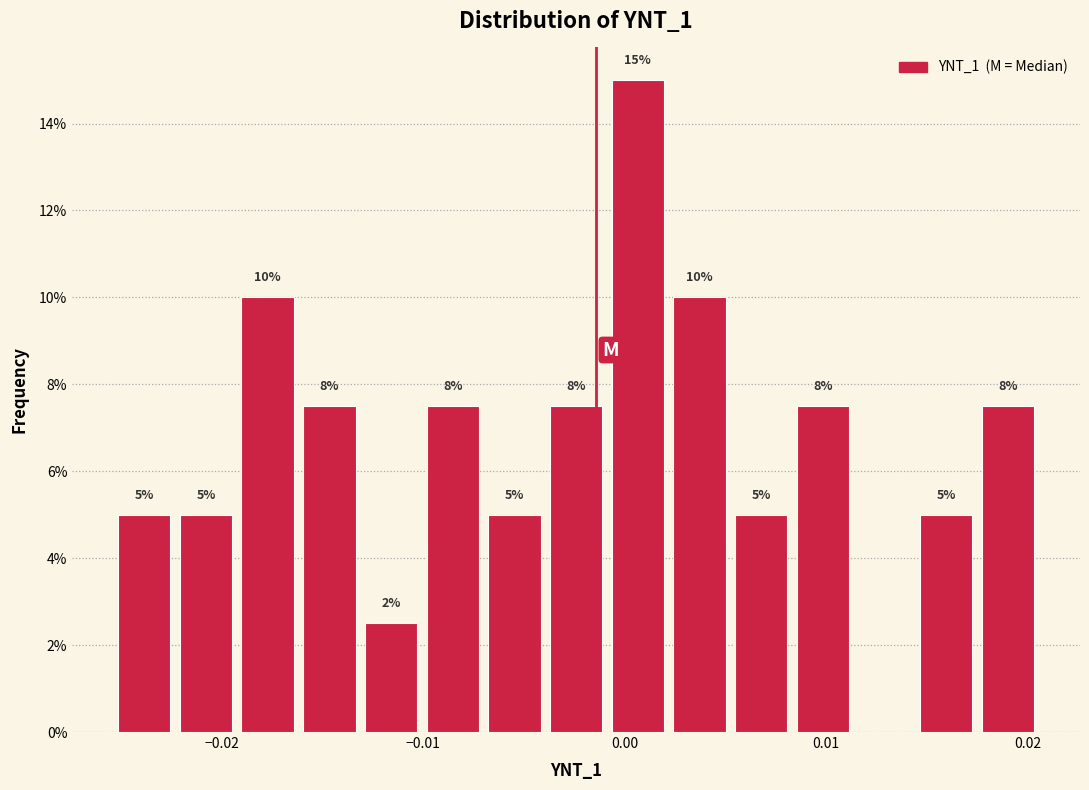

Read against the x-axis, roughly where is the centre of the tallest bar?

0.001